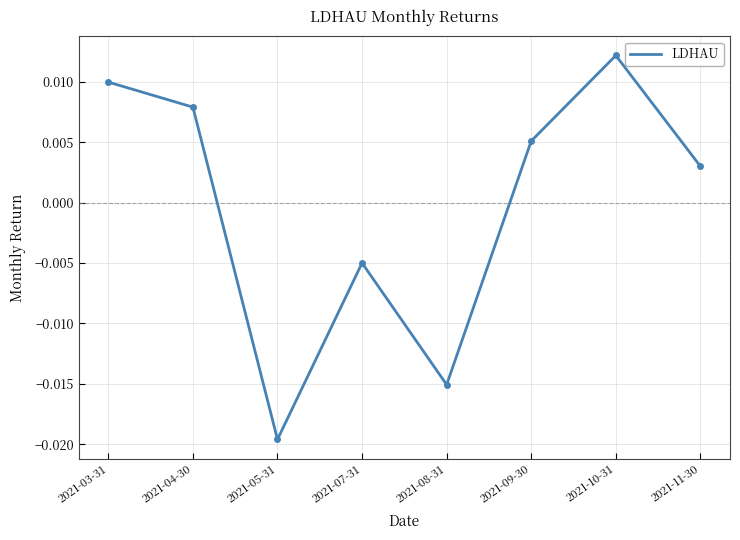

How many interior local valleys (lower than both neighbors) does the data have?

2